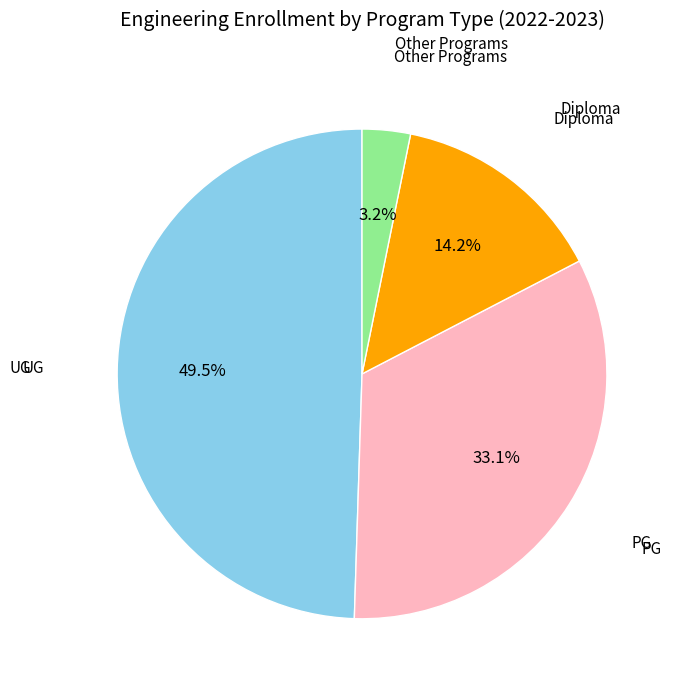

Is there a majority slice in this chart?

No